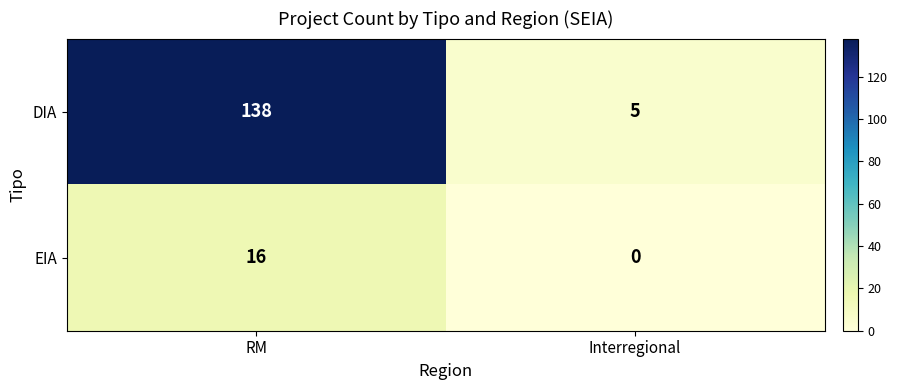

What is the difference between the EIA values at Interregional and RM?

16